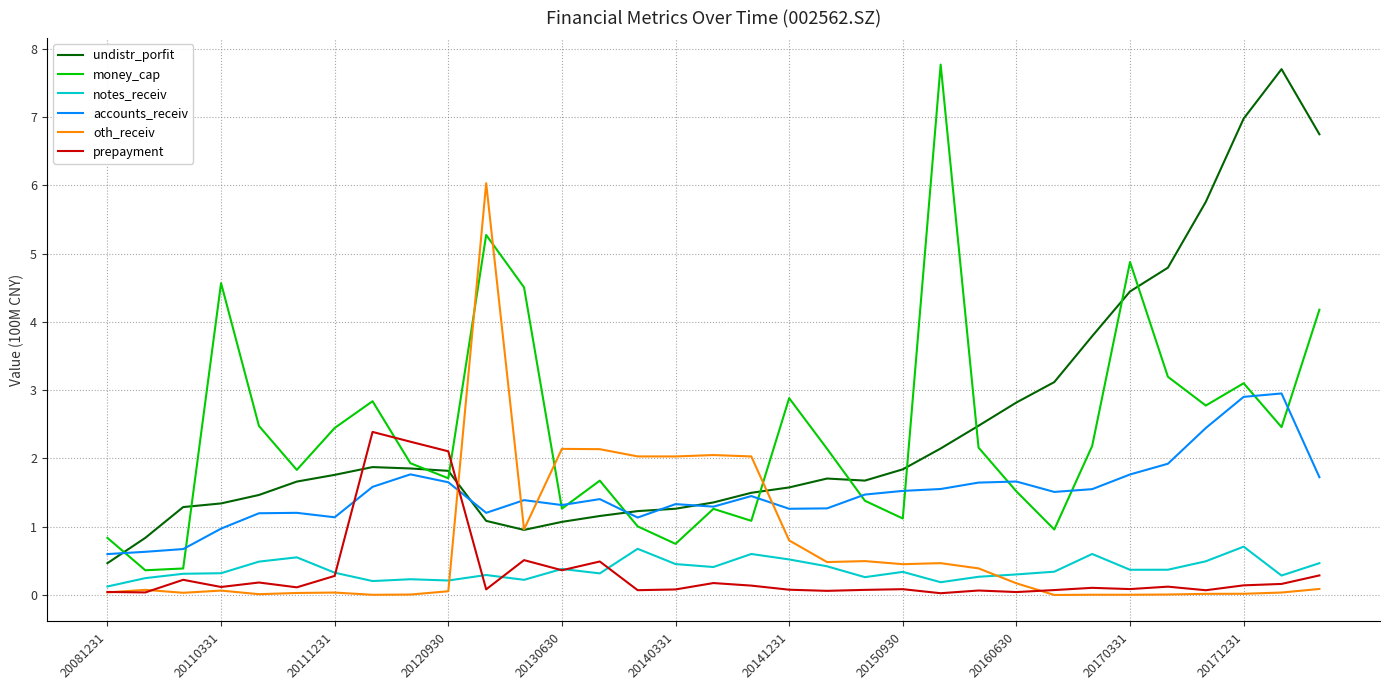

What is the maximum value shown in the chart?

7.8